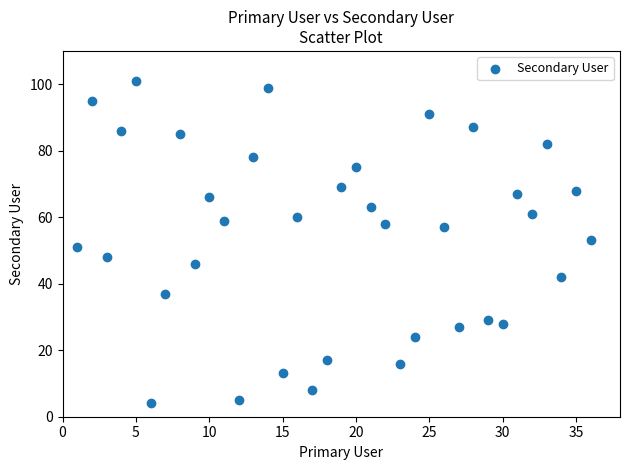

What is the range of X values (max minus min)?

35